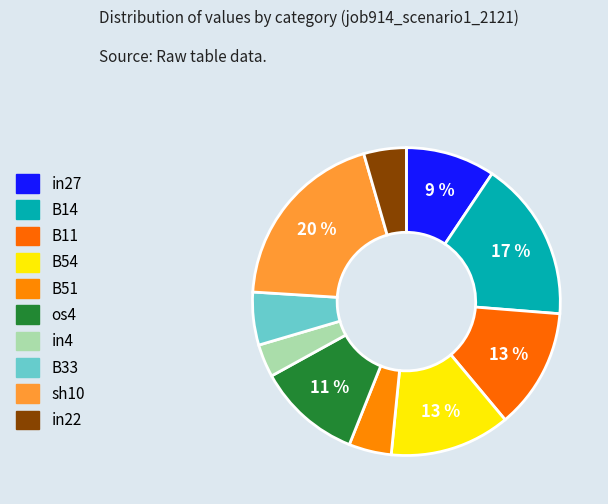

Count the number of slices in the pie.

10